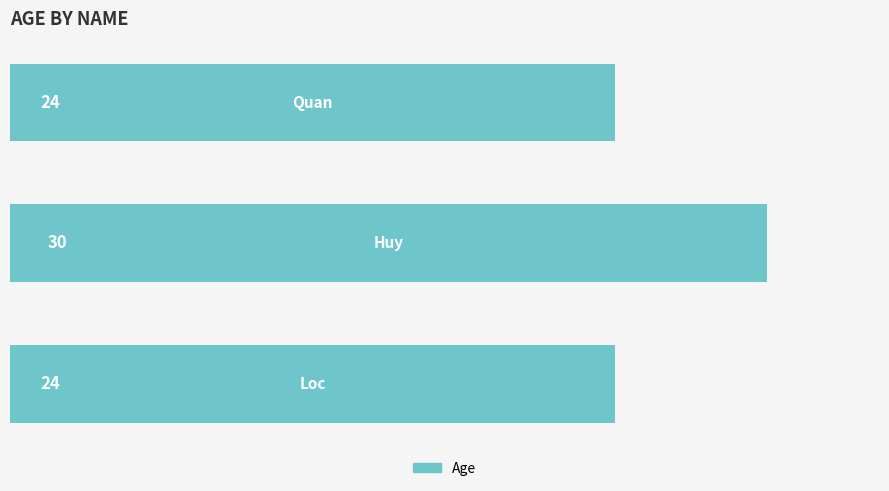

What is the average value?

26